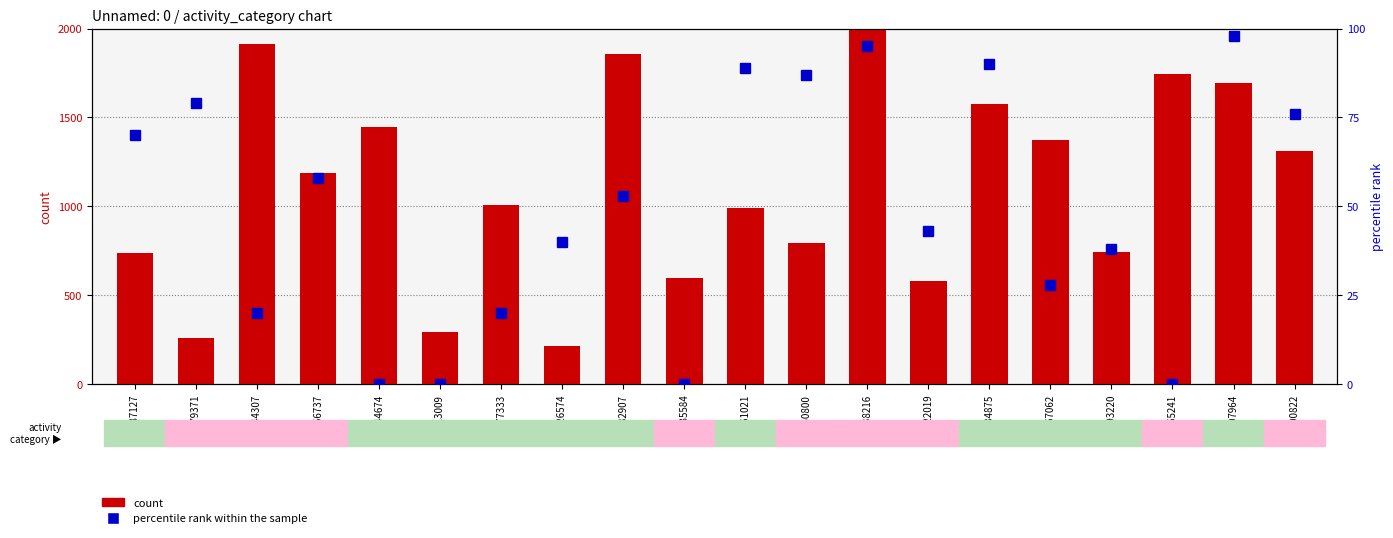

How many values in percentile rank within the sample are above zero?

16